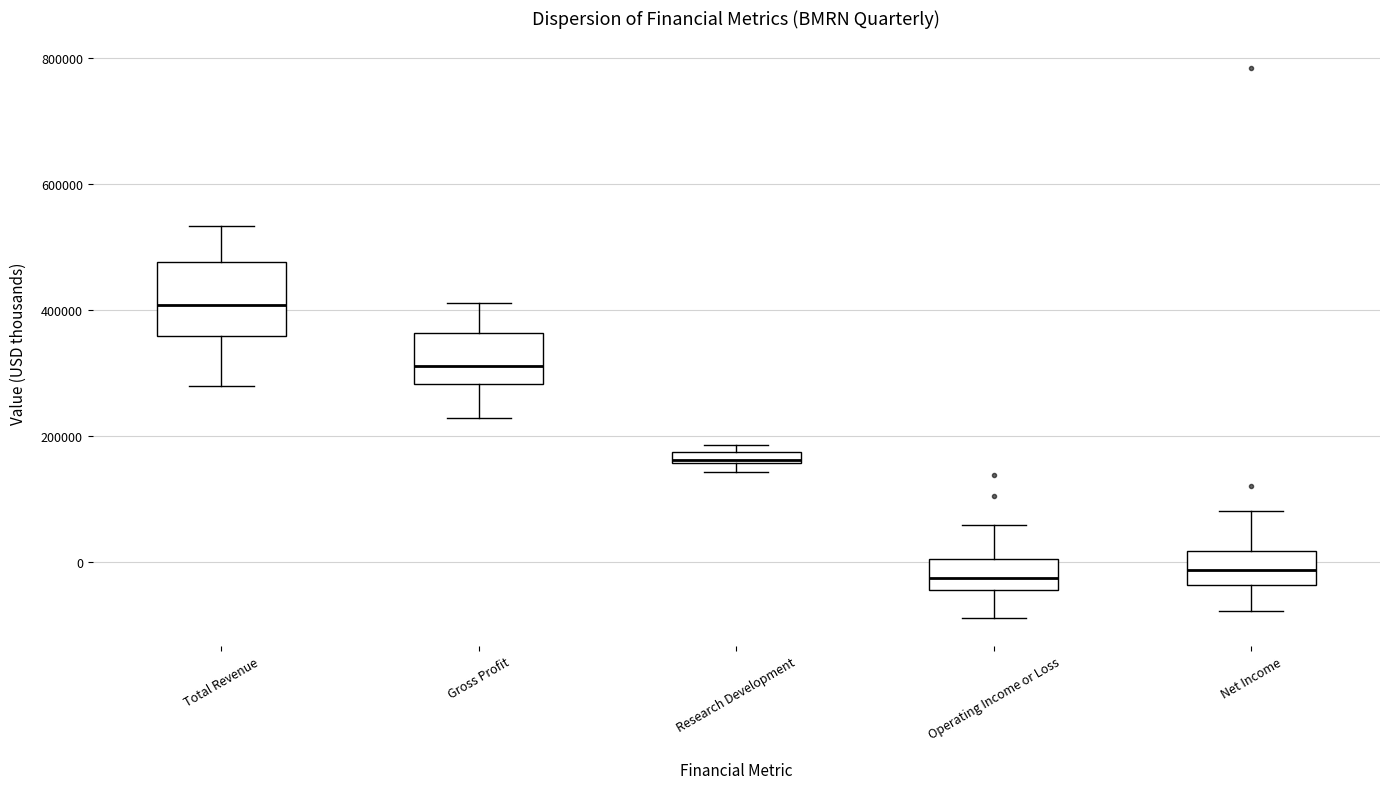

Where is the lower edge of the box for Net Income on the y-axis? The values are not printed on the chart, so give them approximately, as read against the axis.

-40000